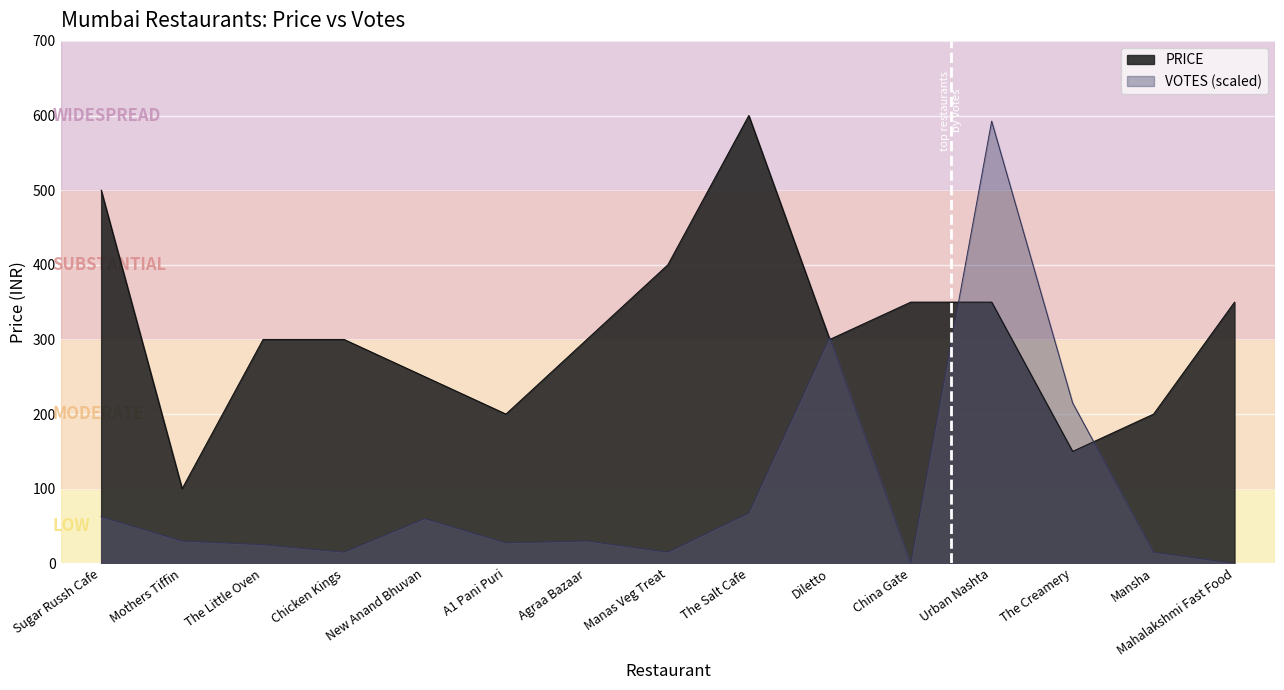

Reading right to left, what are all the values shown in this chart?

PRICE: Mahalakshmi Fast Food=350.0	Mansha=200.0	The Creamery=150.0	Urban Nashta=350.0	China Gate=350.0	Diletto=300.0	The Salt Cafe=600.0	Manas Veg Treat=400.0	Agraa Bazaar=300.0	A1 Pani Puri=200.0	New Anand Bhuvan=250.0	Chicken Kings=300.0	The Little Oven=300.0	Mothers Tiffin=100.0	Sugar Russh Cafe=500.0
VOTES: Mahalakshmi Fast Food=0.0	Mansha=15.0	The Creamery=215.0	Urban Nashta=592.5	China Gate=0.0	Diletto=302.5	The Salt Cafe=67.5	Manas Veg Treat=15.0	Agraa Bazaar=30.0	A1 Pani Puri=27.5	New Anand Bhuvan=60.0	Chicken Kings=15.0	The Little Oven=25.0	Mothers Tiffin=30.0	Sugar Russh Cafe=62.5